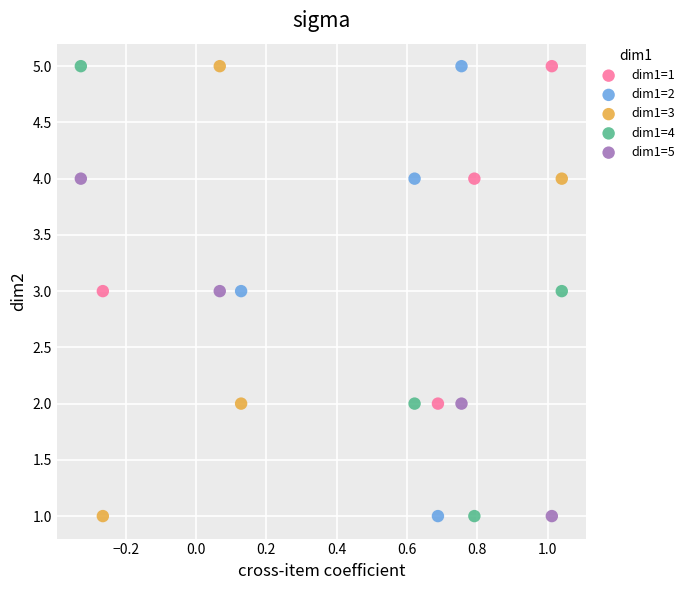

What are all the series names shown in the legend?

dim1=1, dim1=2, dim1=3, dim1=4, dim1=5